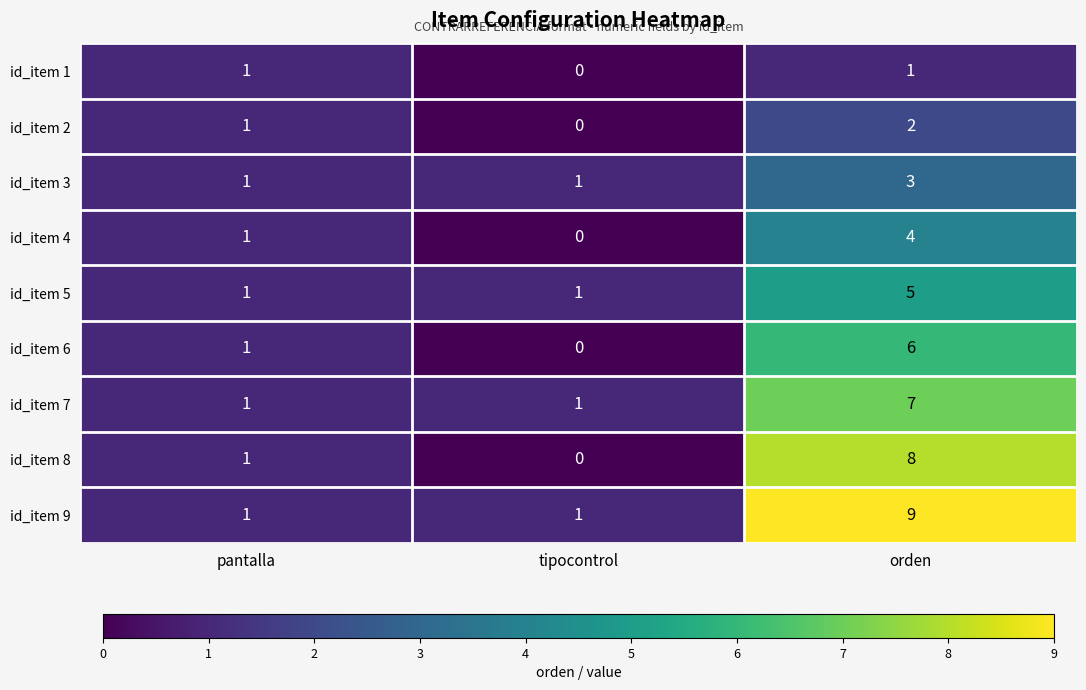

Which category has the lowest value across all series?

tipocontrol